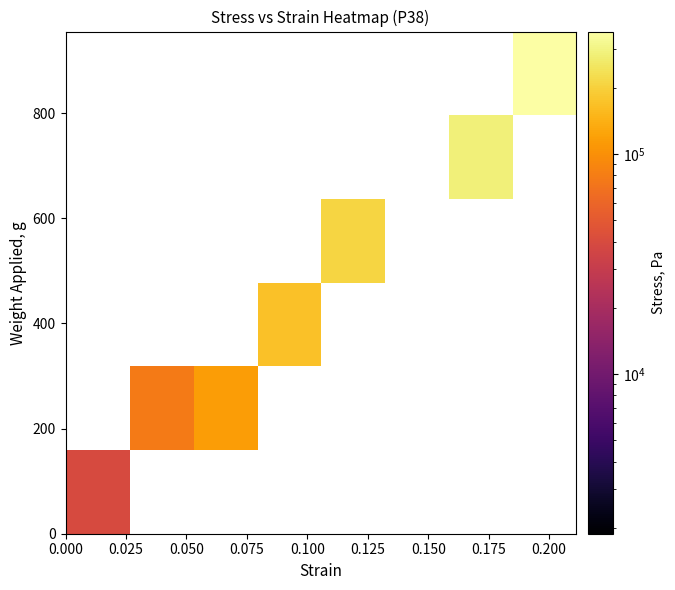

What is the maximum value shown in the chart?

359961.5